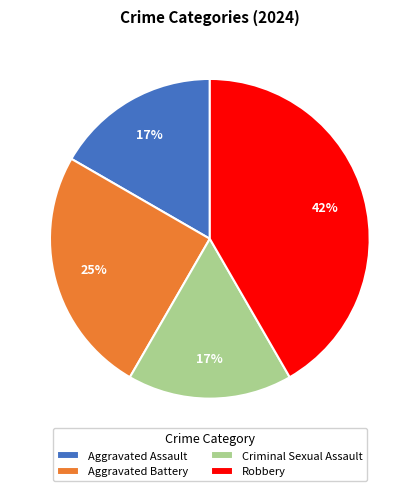

Which slice is the largest?

Robbery